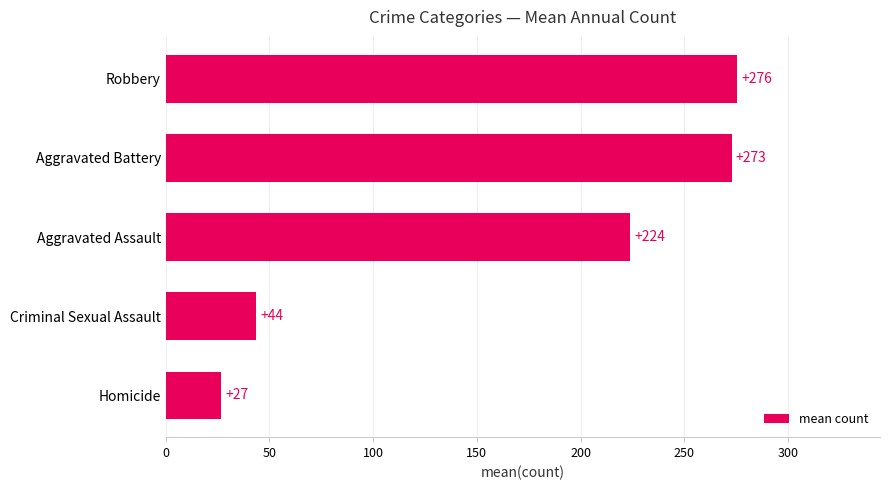

What is the change in value from Criminal Sexual Assault to Robbery?

+232.0